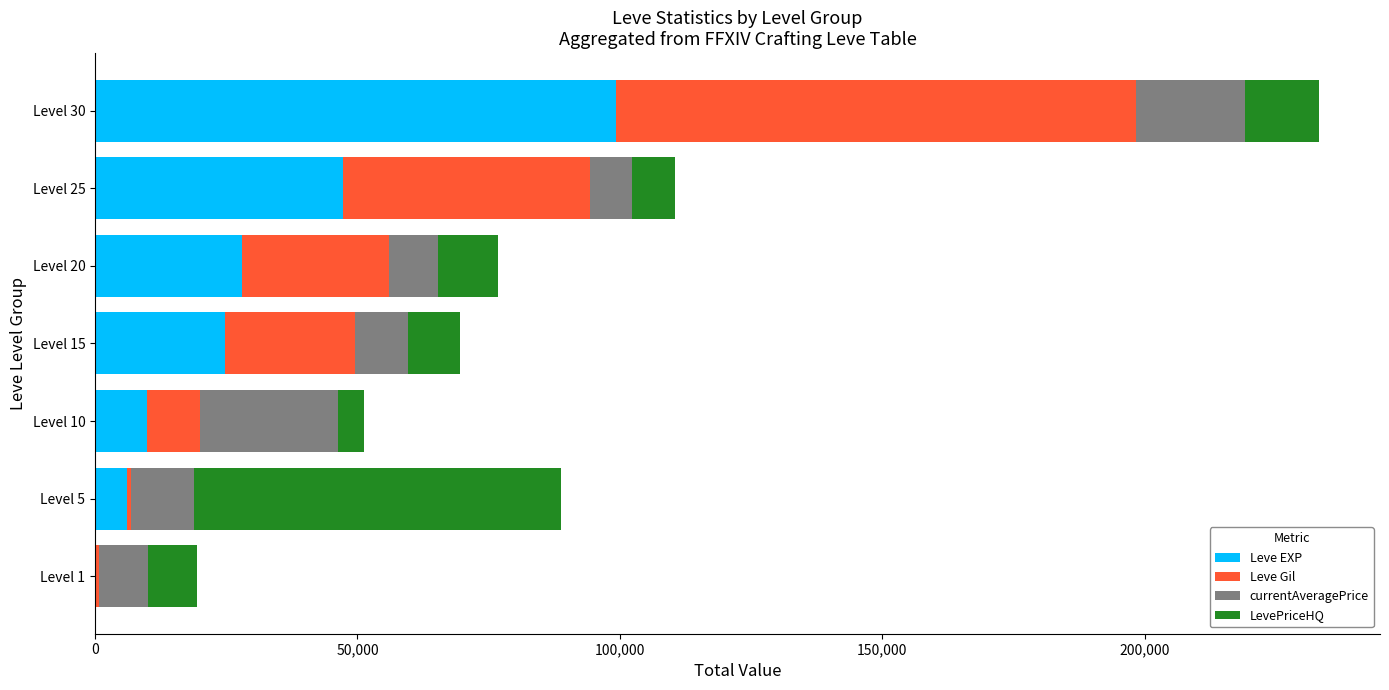

Which category has the highest value in the Leve EXP series?

Level 30